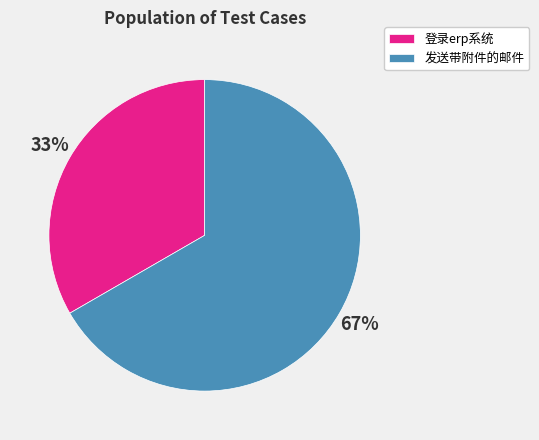

Which has a higher value, 发送带附件的邮件 or 登录erp系统?

发送带附件的邮件